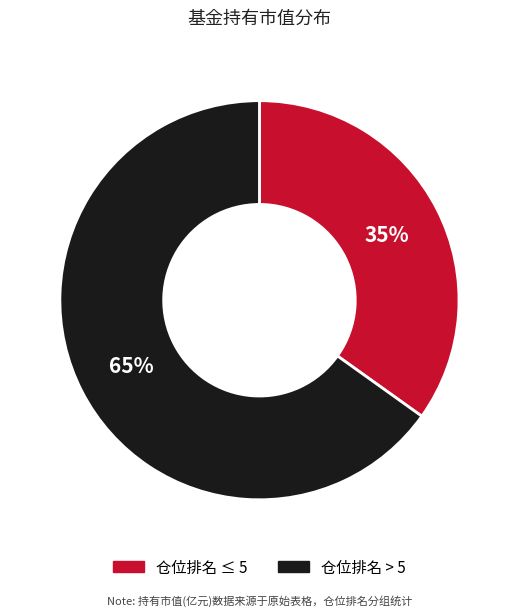

What is the largest slice in the pie chart?

仓位排名 > 5